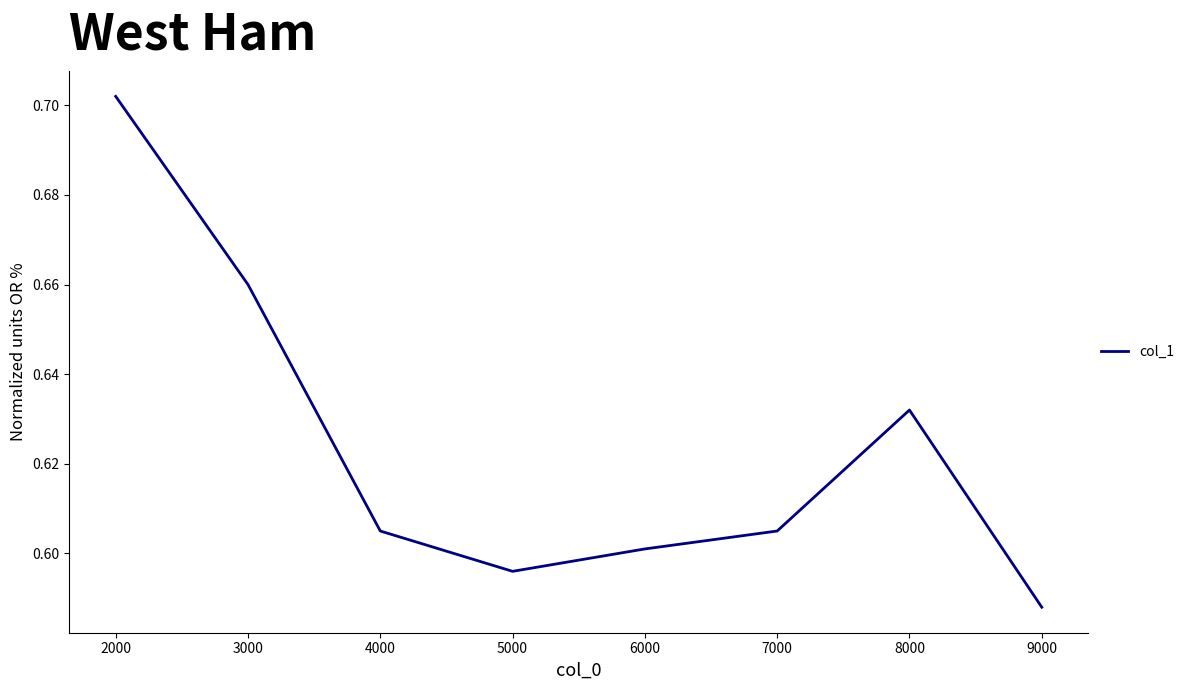

Where is the first local minimum?

5000